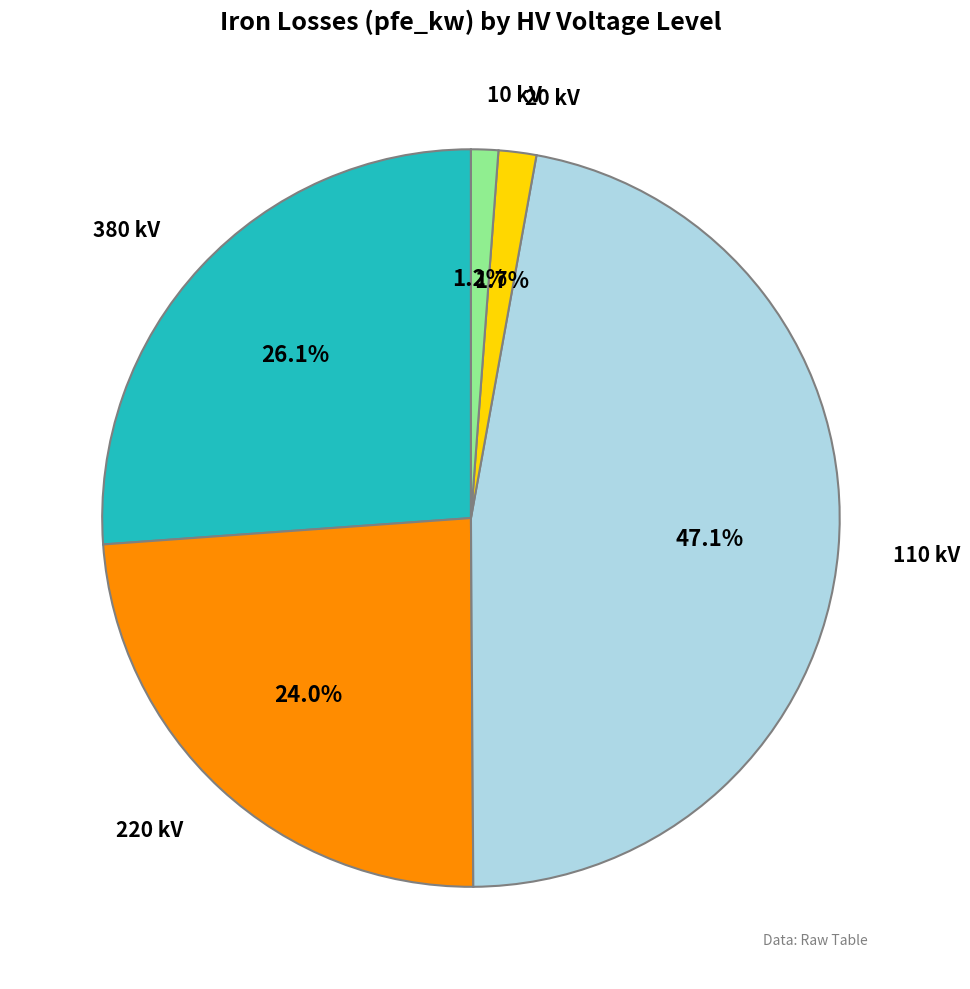

Does any single category account for the majority?

No